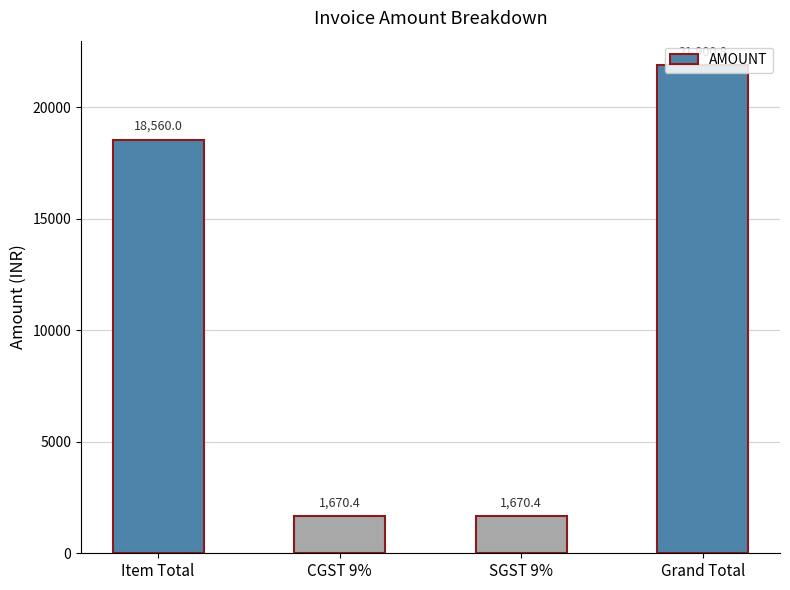

What is the approximate value at SGST 9%?

1670.4